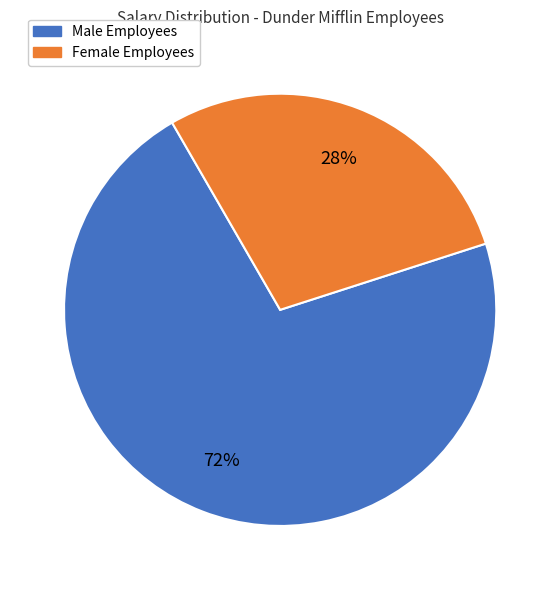

To the nearest percent, what portion does Male Employees represent?

72%